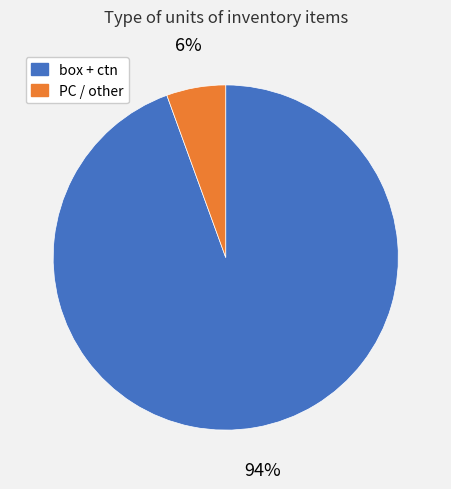

Is there any slice that represents more than half of the pie?

Yes